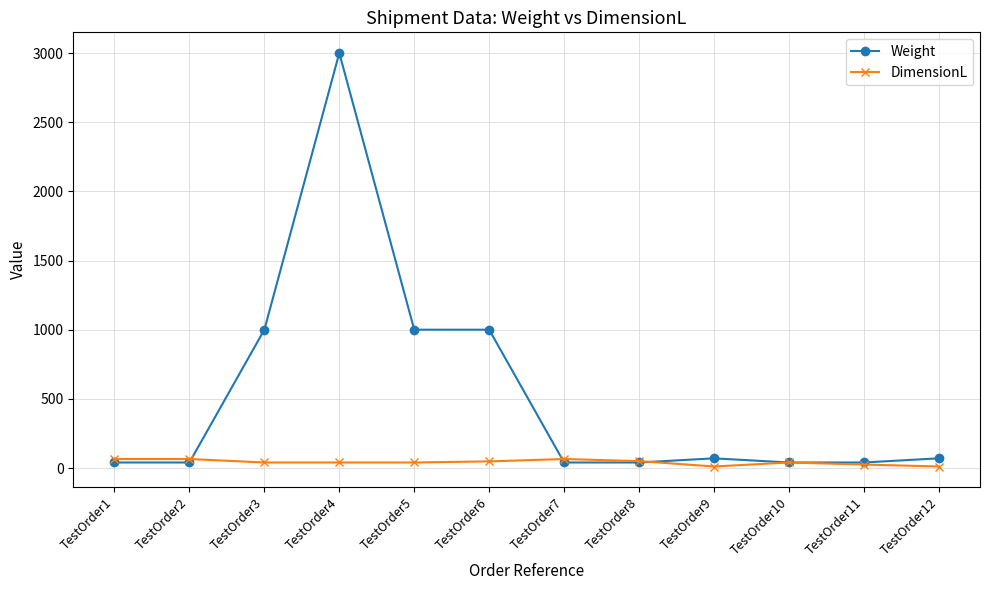

What is the sum of the DimensionL values at TestOrder7 and TestOrder1?

130